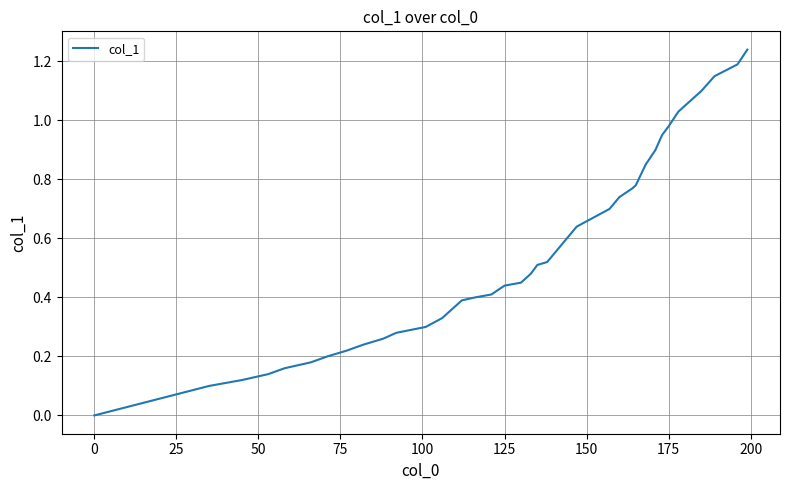

True or false: there are more than 2 points higher than both neighbors.

False